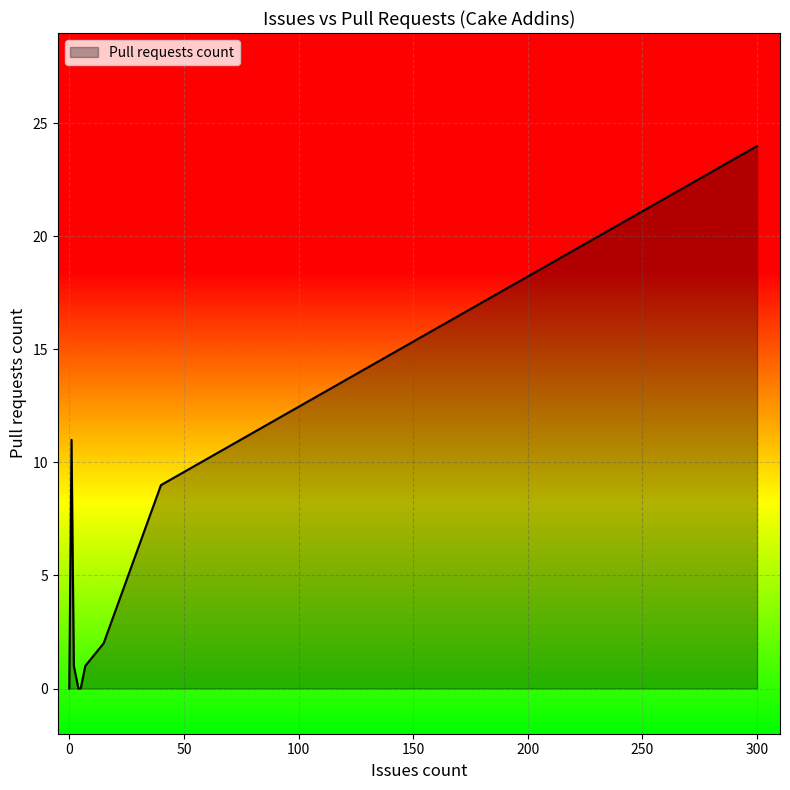

Does the chart display data point markers on the line(s)?

No